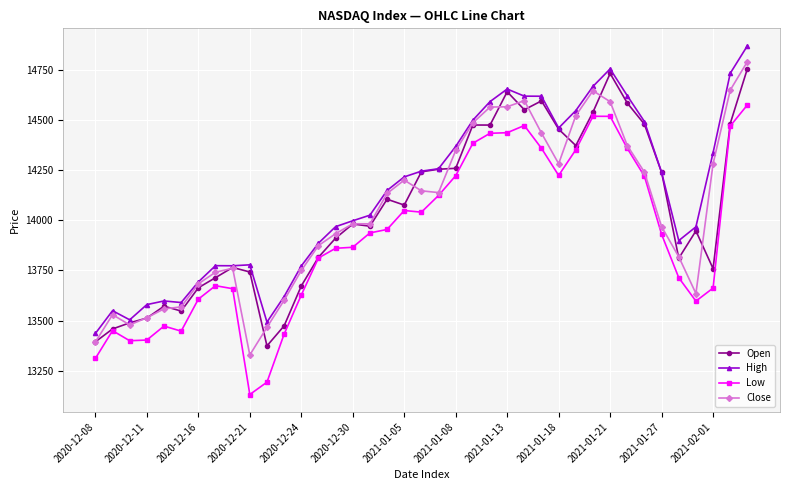

True or false: Close has more than 1 interior local peaks.

True